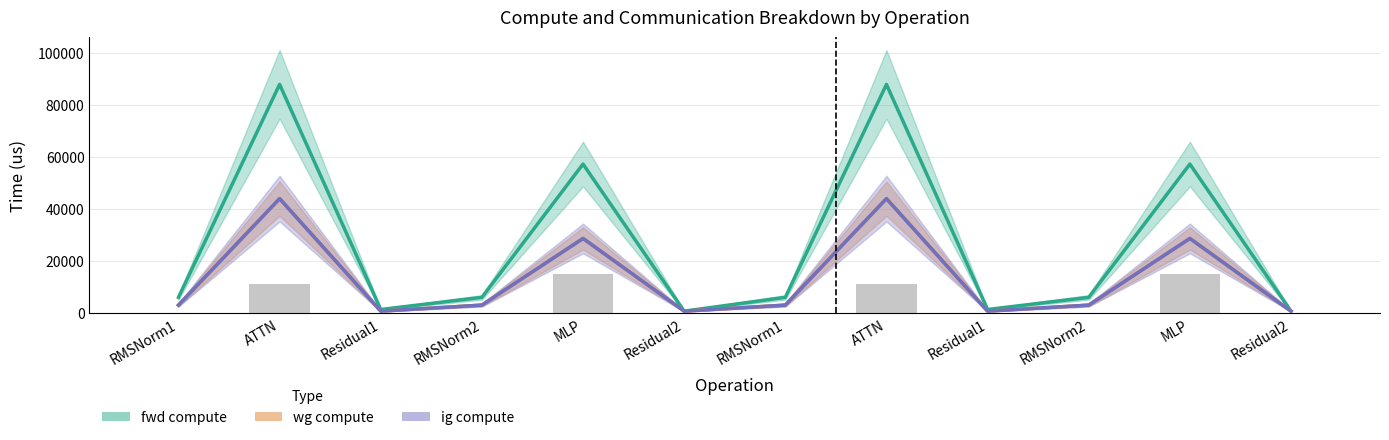

Reading left to right, what are all the values shown in this chart?

fwd compute: RMSNorm1=5954.8	ATTN=87947.4	Residual1=1286.7	RMSNorm2=5954.8	MLP=57277.3	Residual2=643.3	RMSNorm1=5954.8	ATTN=87947.4	Residual1=1286.7	RMSNorm2=5954.8	MLP=57277.3	Residual2=643.3
wg compute: RMSNorm1=2977.4	ATTN=43973.7	Residual1=643.3	RMSNorm2=2977.4	MLP=28638.7	Residual2=643.3	RMSNorm1=2977.4	ATTN=43973.7	Residual1=643.3	RMSNorm2=2977.4	MLP=28638.7	Residual2=643.3
ig compute: RMSNorm1=2977.4	ATTN=43973.7	Residual1=643.3	RMSNorm2=2977.4	MLP=28638.7	Residual2=643.3	RMSNorm1=2977.4	ATTN=43973.7	Residual1=643.3	RMSNorm2=2977.4	MLP=28638.7	Residual2=643.3